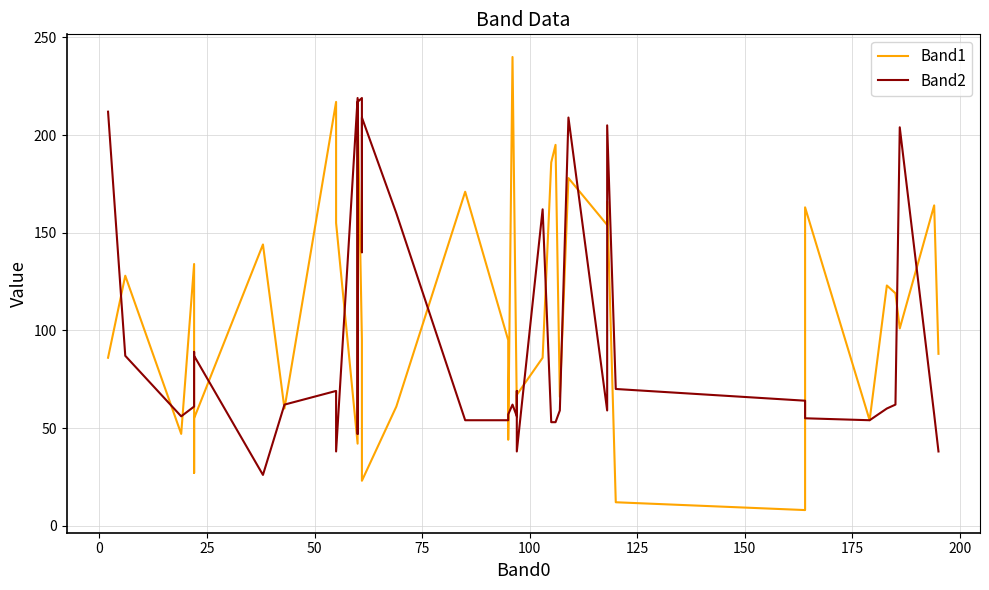

At how many categories does at least one series exceed 52?

40